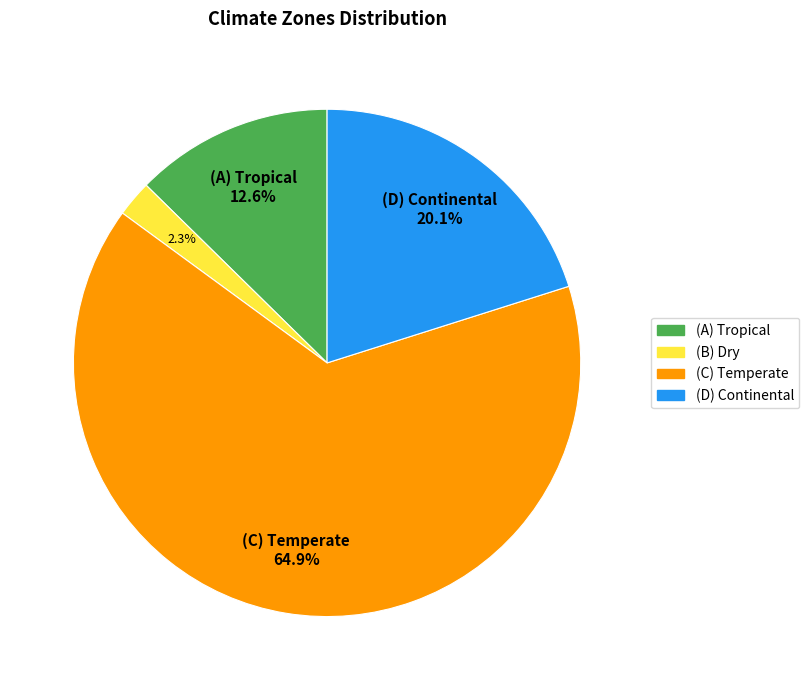

Is there a majority slice in this chart?

Yes